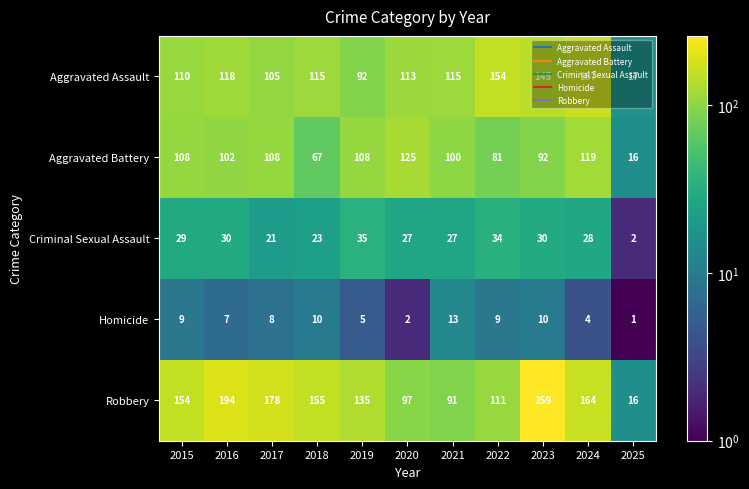

Which category has the lowest value across all series?

2025